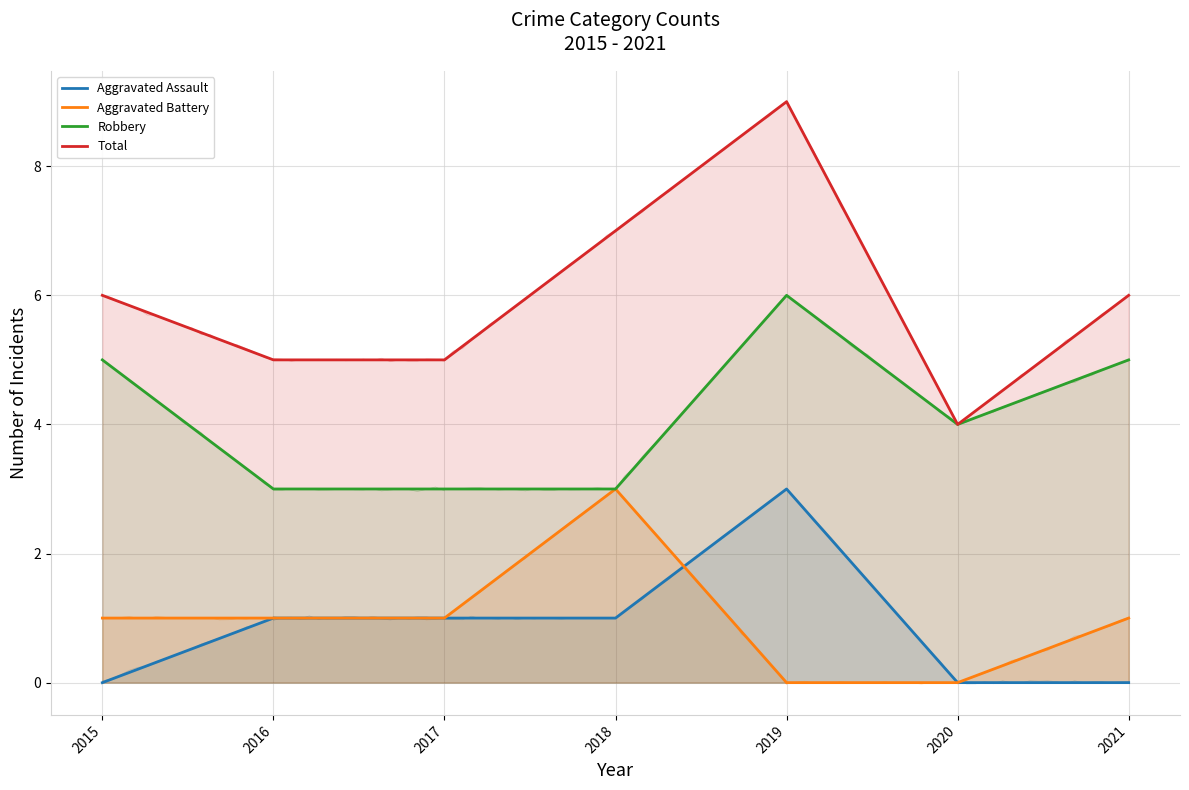

What is the difference between the Aggravated Assault values at 2019 and 2021?

3